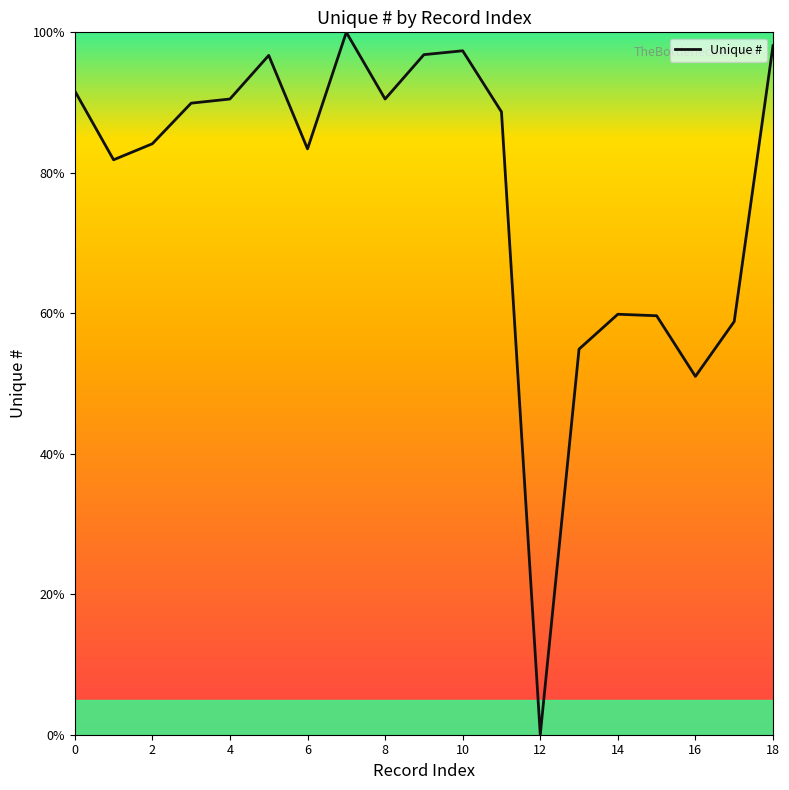

What is the greatest value displayed?

100.0